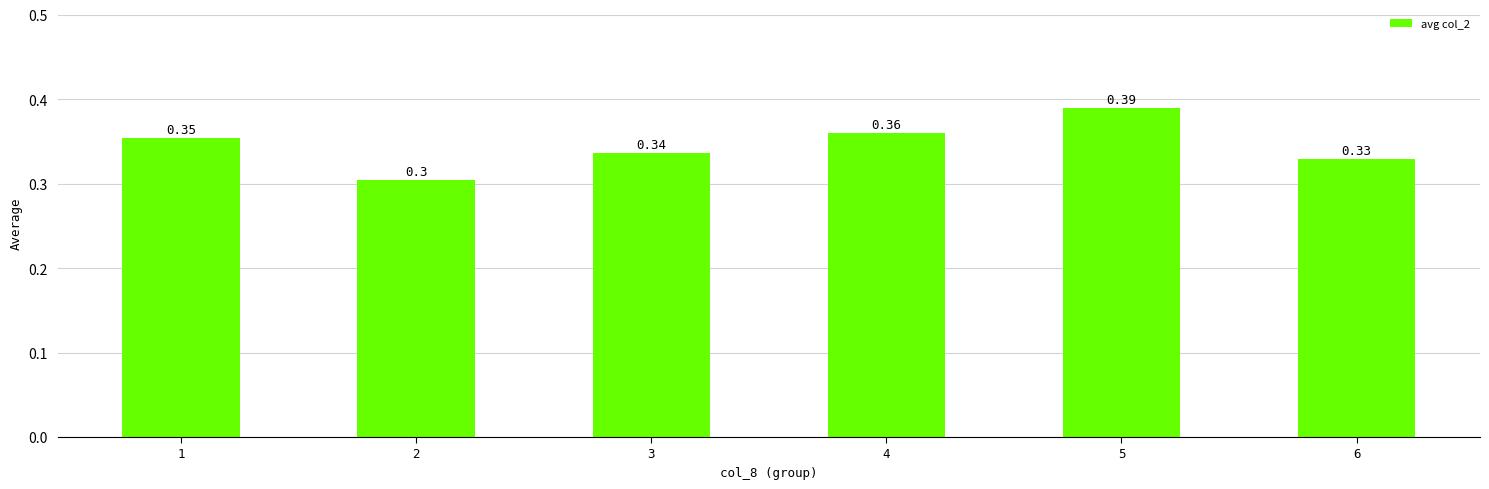

Between 3 and 1, which is larger?

1